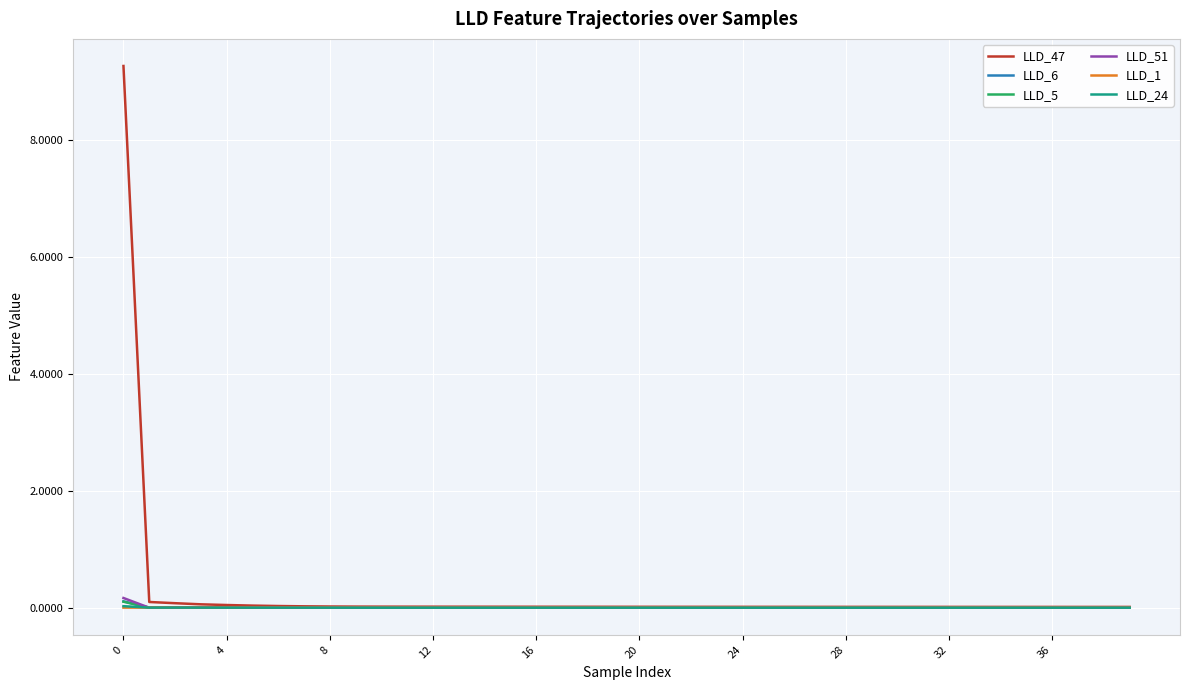

Which series has the largest range (max minus min)?

LLD_47